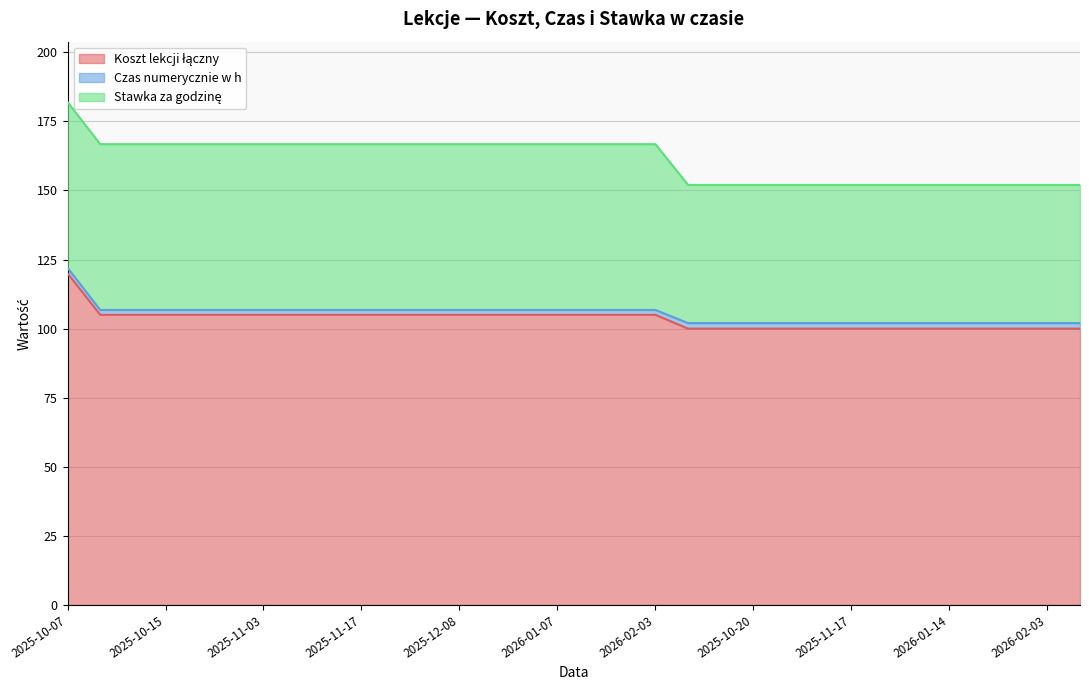

Which series has the largest range (max minus min)?

Koszt lekcji łączny